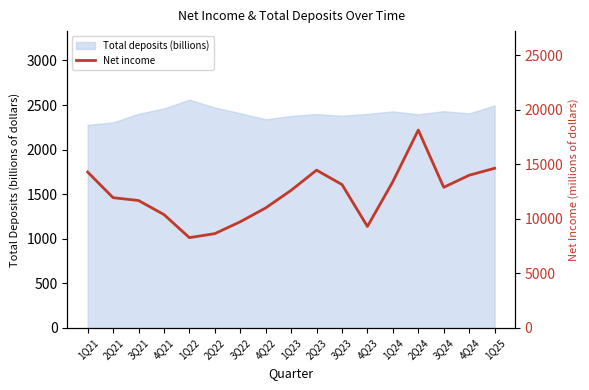

Rank the categories by value from highest to lowest.

2Q24, 1Q25, 2Q23, 1Q21, 4Q24, 1Q24, 3Q23, 3Q24, 1Q23, 2Q21, 3Q21, 4Q22, 4Q21, 3Q22, 4Q23, 2Q22, 1Q22